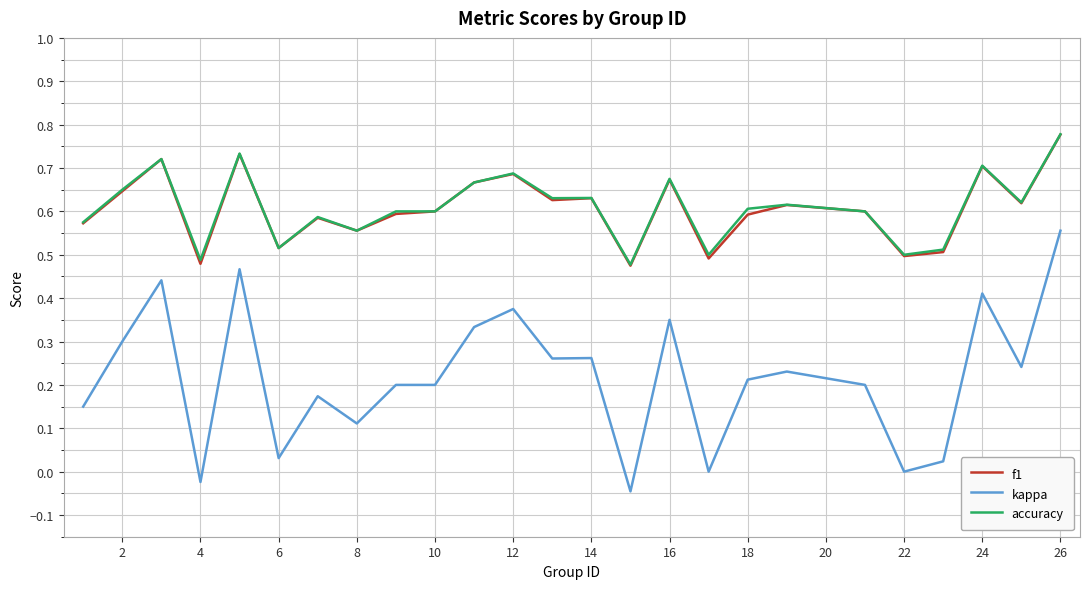

Which series has the largest range (max minus min)?

kappa